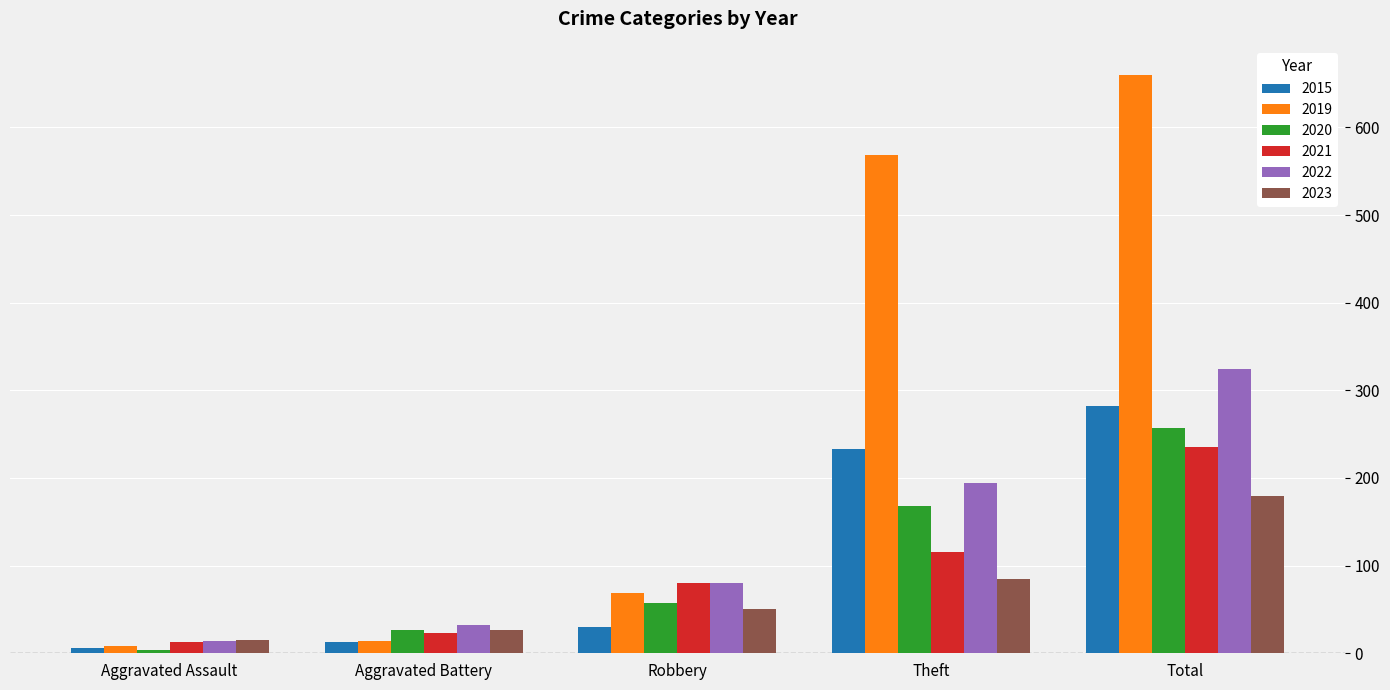

The 2021 series shows 183 at Theft. True or false?

False